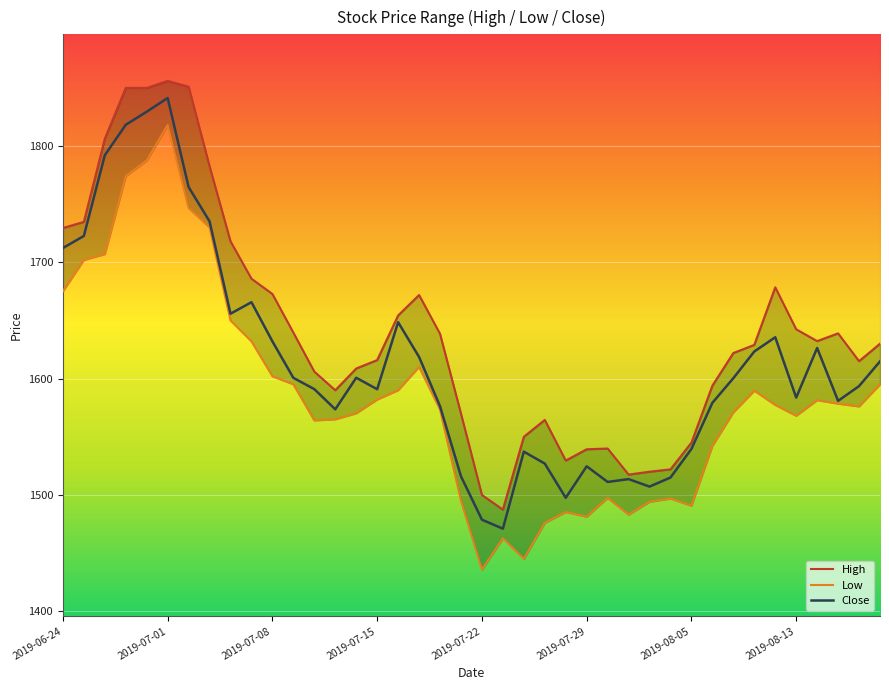

How many interior local valleys does the Low series have?

8